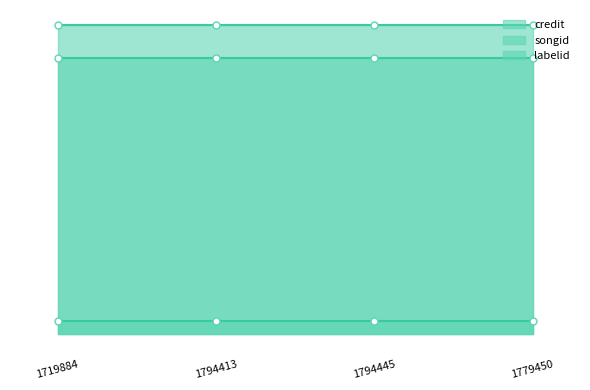

Rank the categories by labelid value from highest to lowest.

1719884, 1794413, 1794445, 1779450